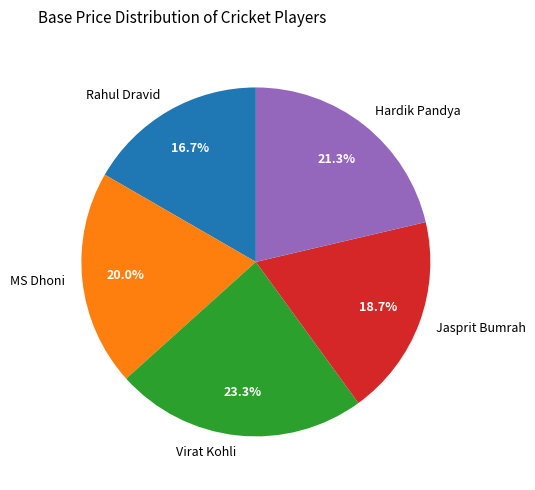

Is Virat Kohli the majority of the pie?

No